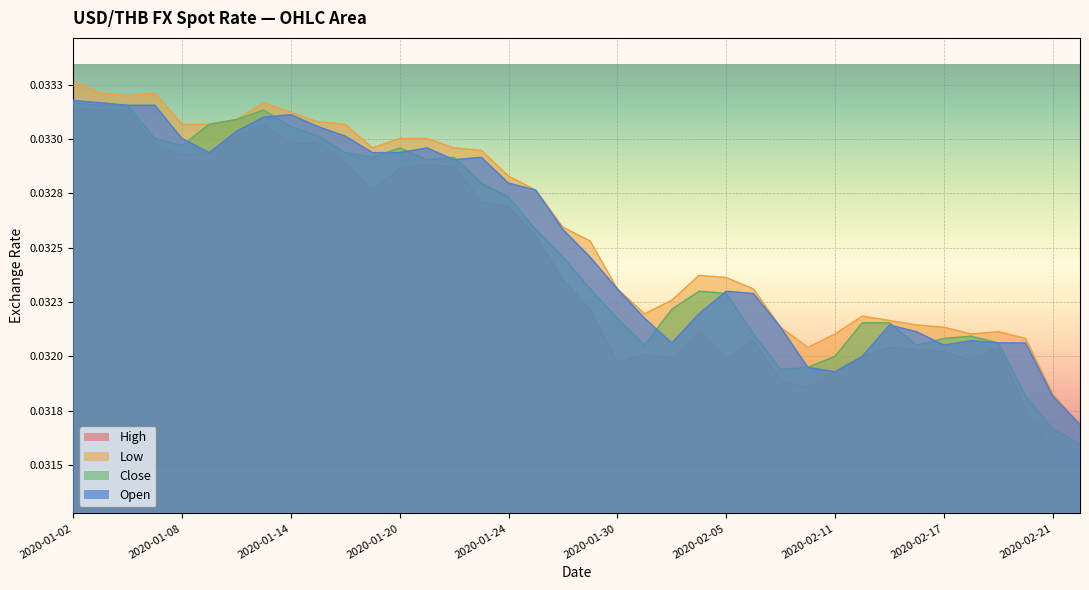

How many lines are shown in the chart?

4